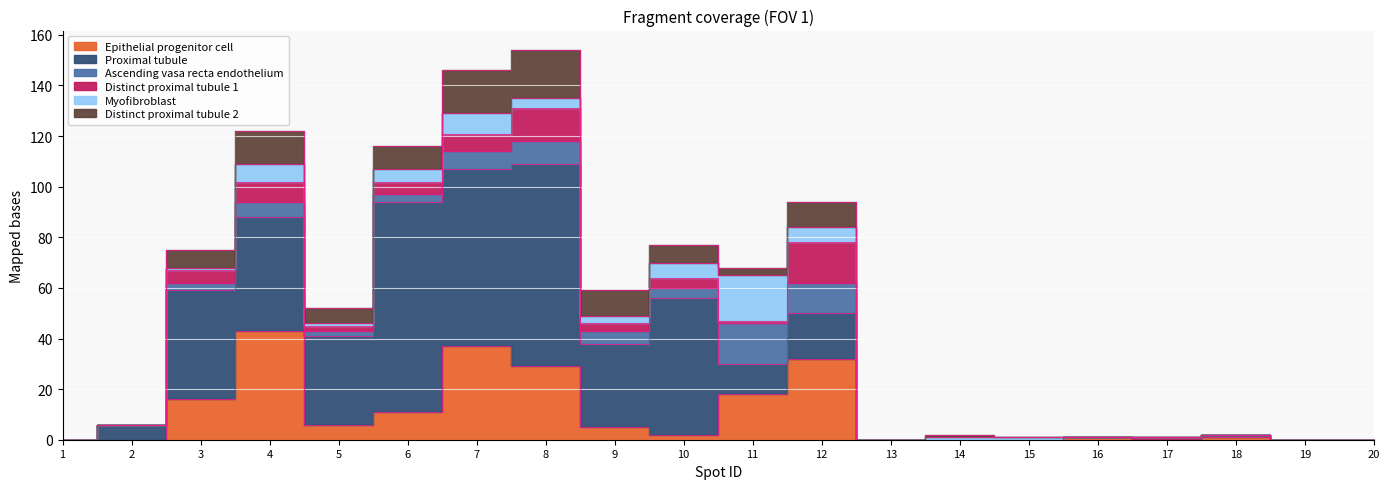

At which category does Distinct.proximal.tubule.2 reach its first local valley?

5